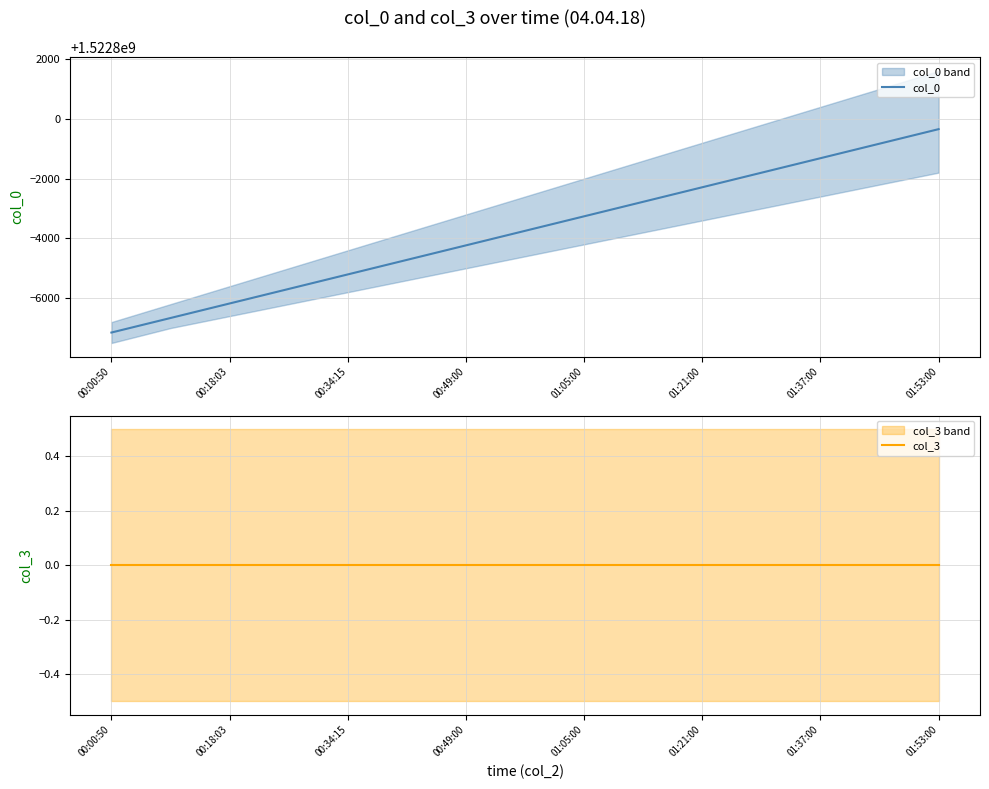

Rank the series at 13 from highest to lowest value.

col_0, col_3